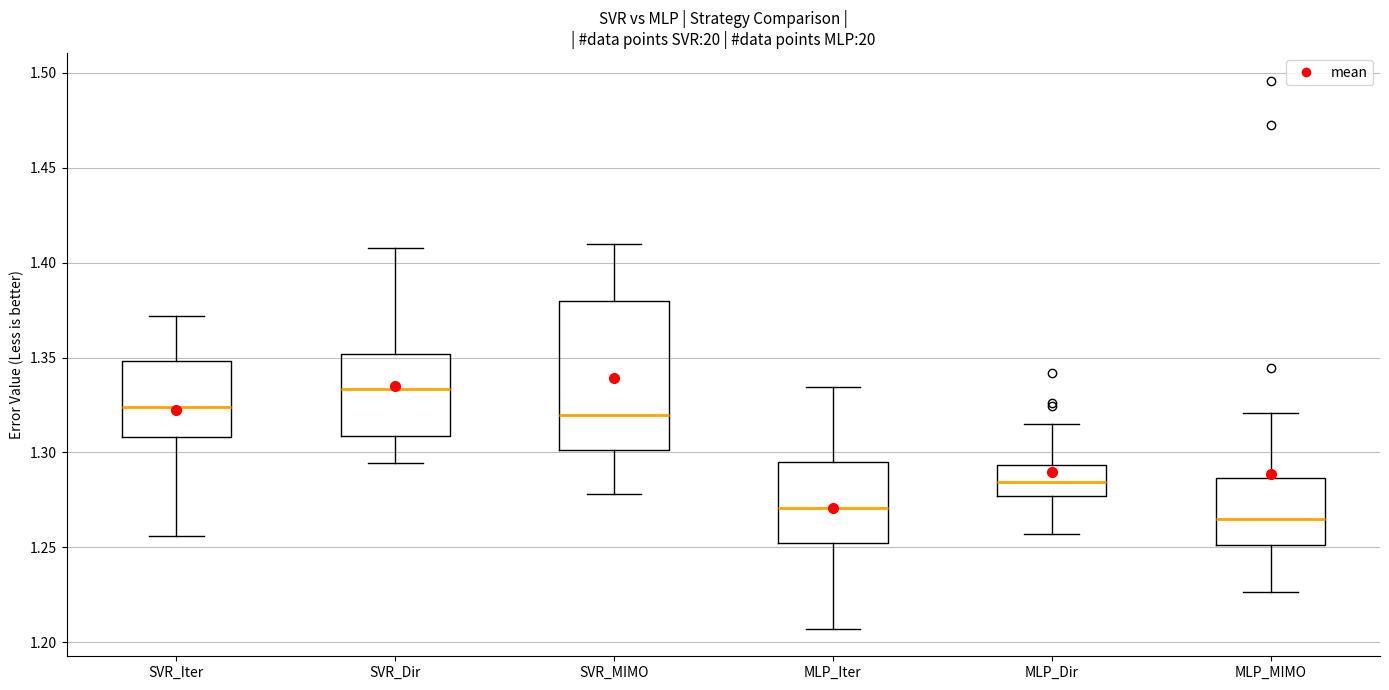

Which box is the tallest, from its lower edge to its upper edge?

SVR_MIMO